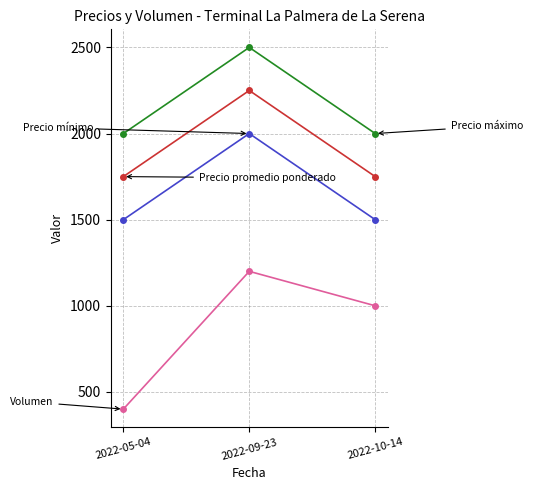

What is the label of the 1st point from the right?

2022-10-14